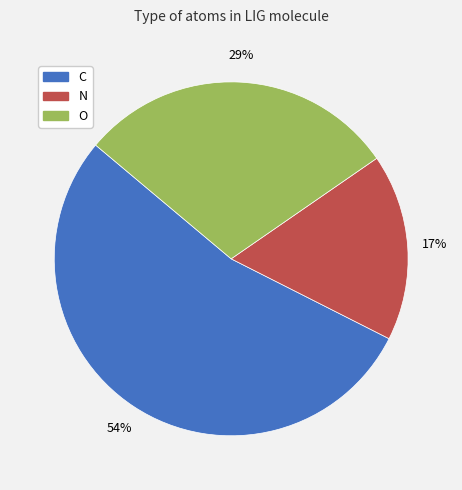

Which slice is the largest?

C